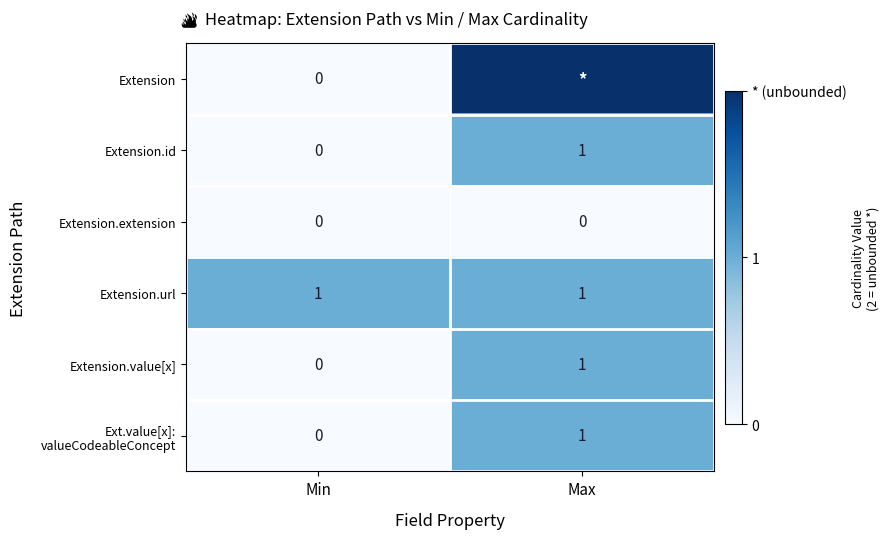

Is the value of Extension.extension at Max greater than the value of Extension.value[x] at Max?

No